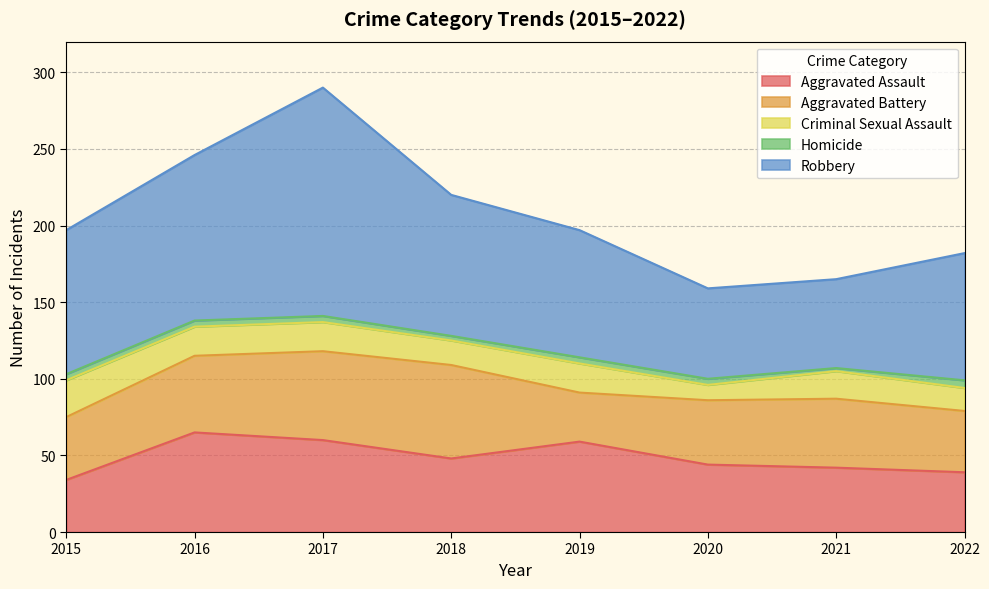

Is it true that Aggravated Assault equals 18 at 2015?

False